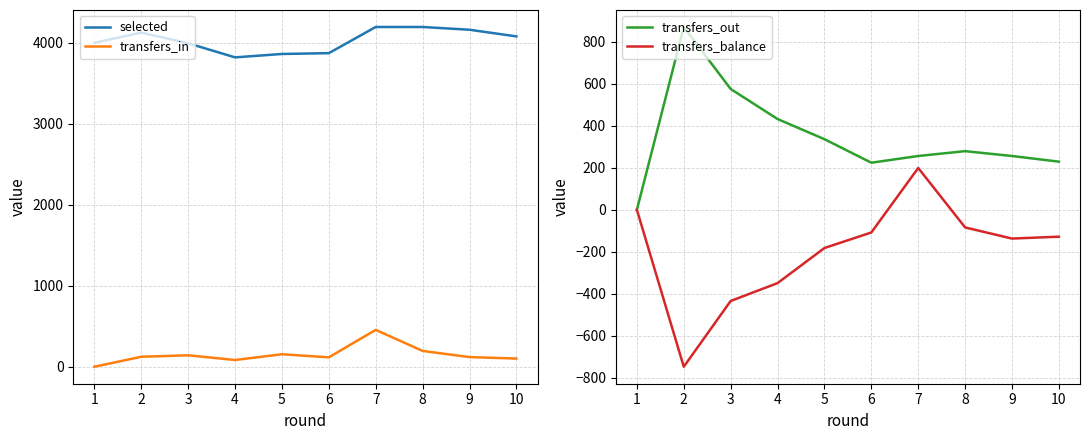

What are all the series names shown in the legend?

selected, transfers_in, transfers_out, transfers_balance